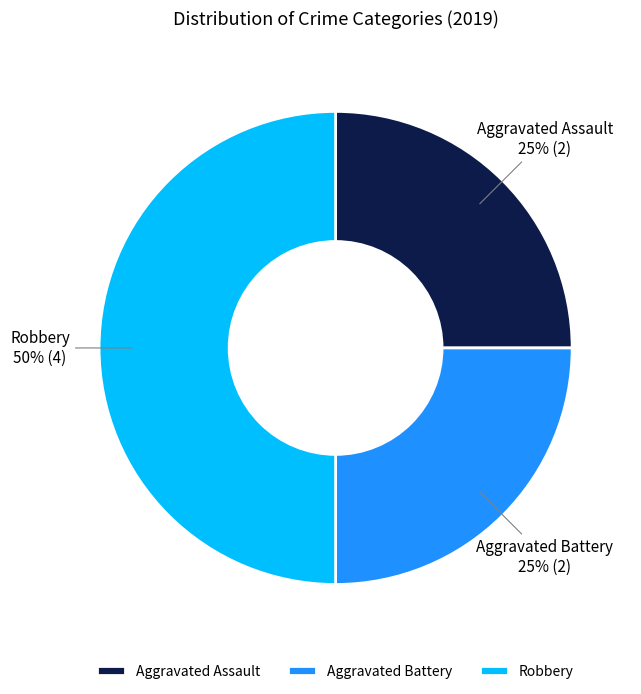

Which slice is the largest?

Robbery